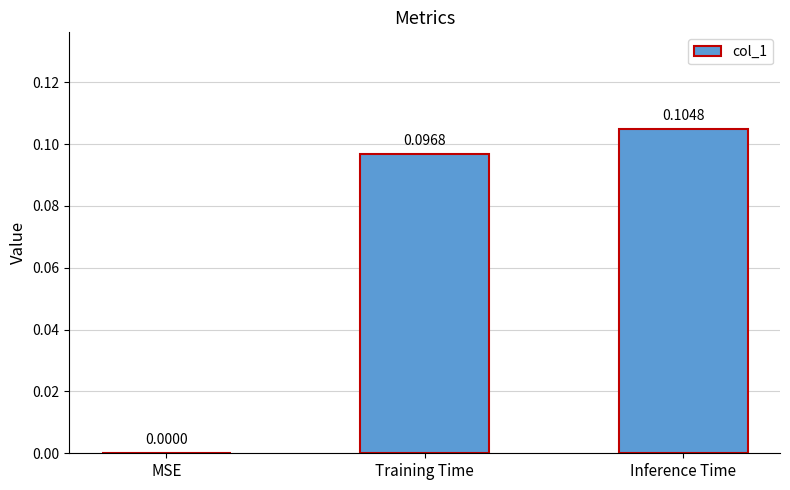

What is the change in value from MSE to Inference Time?

+0.1